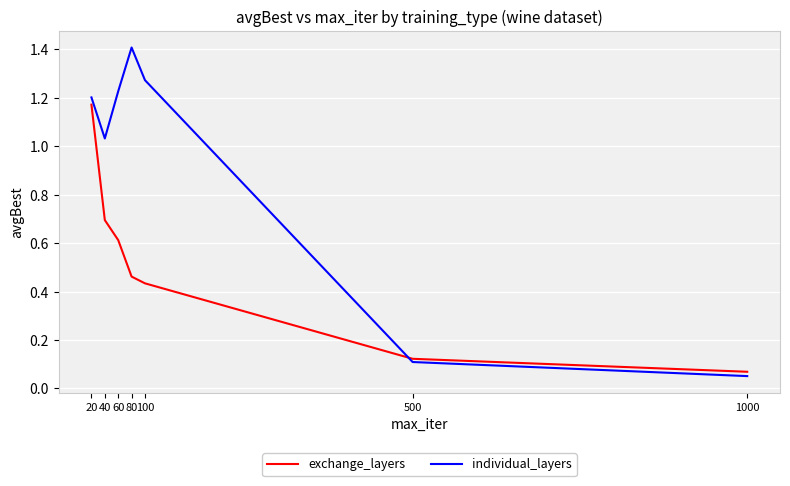

Between 20 and 100, which series saw the biggest shift?

exchange_layers